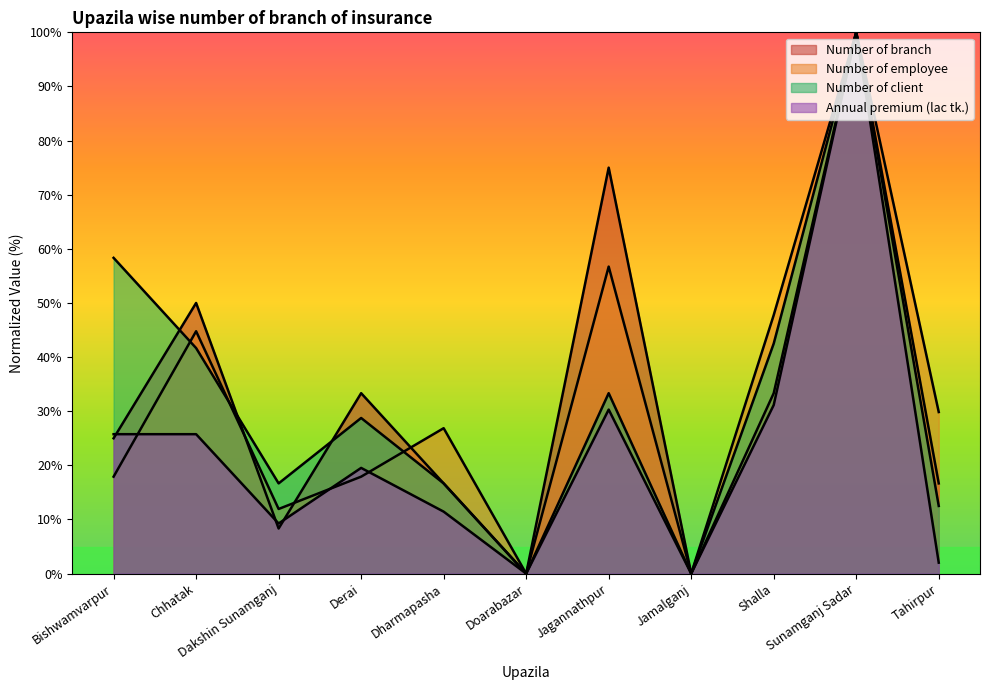

The value of Number of branch at Jagannathpur is 125.7. True or false?

False